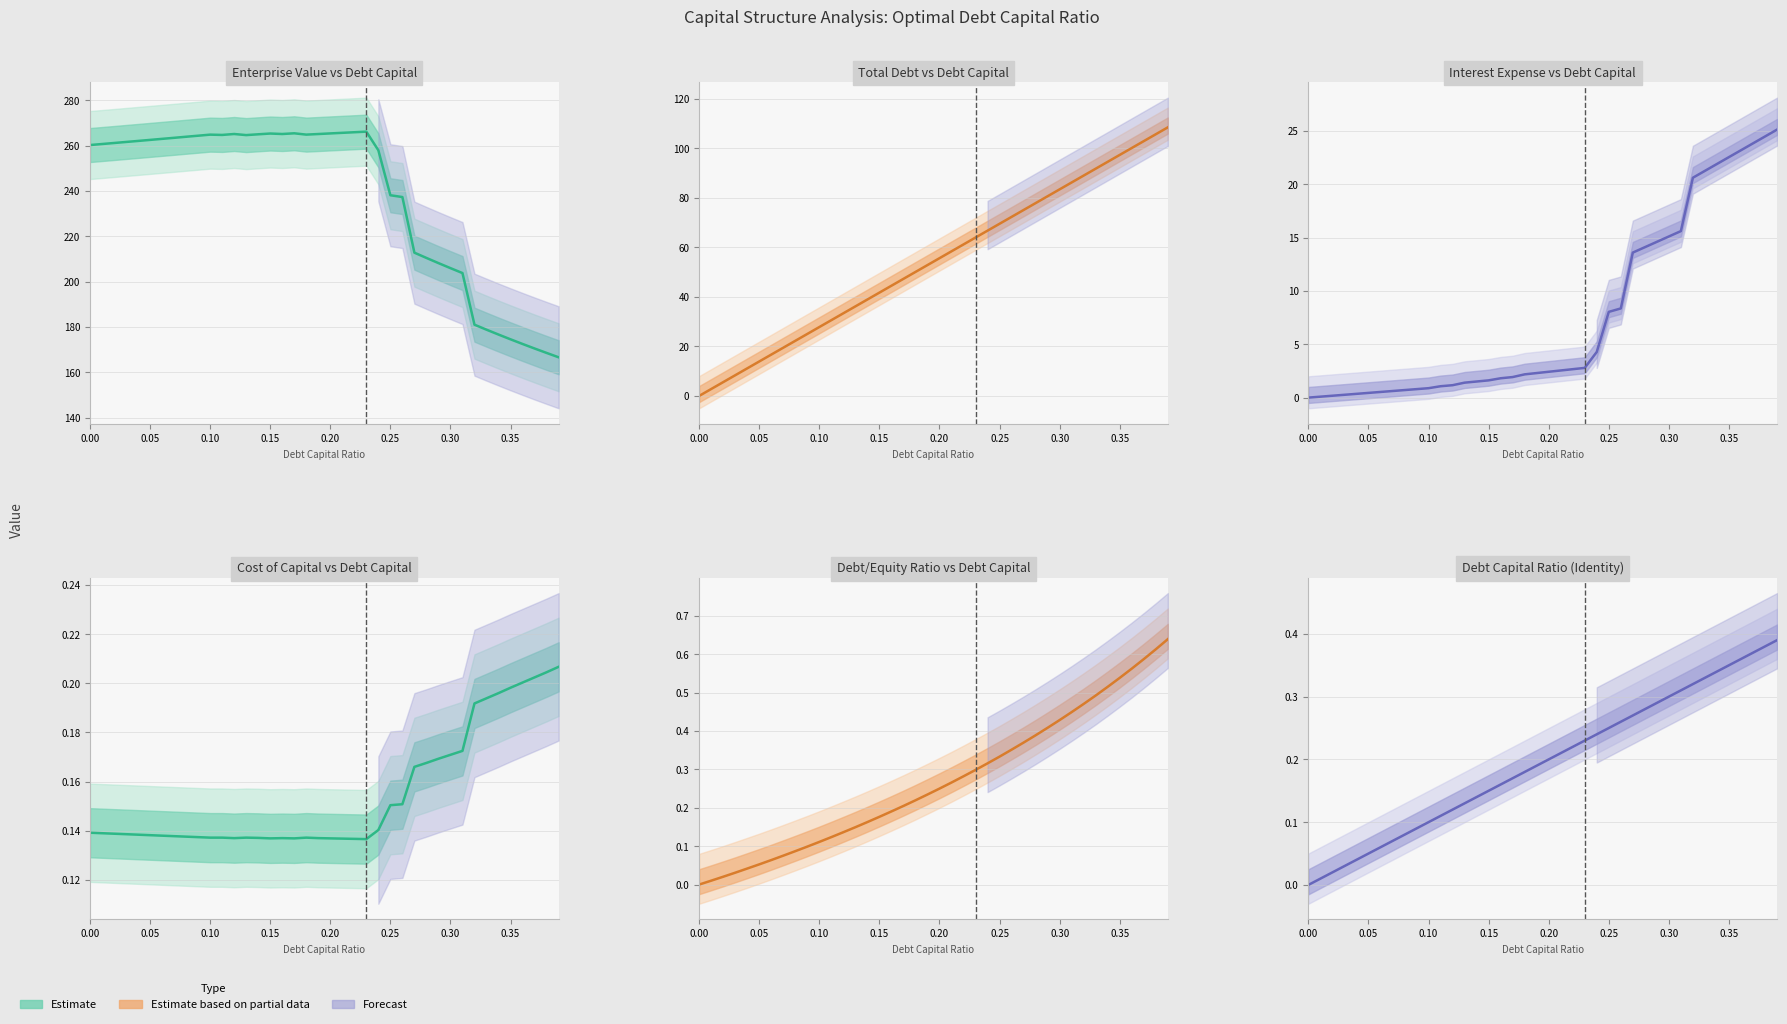

What is the difference between the maximum and minimum values in the Debt/Equity Ratio series?

0.6